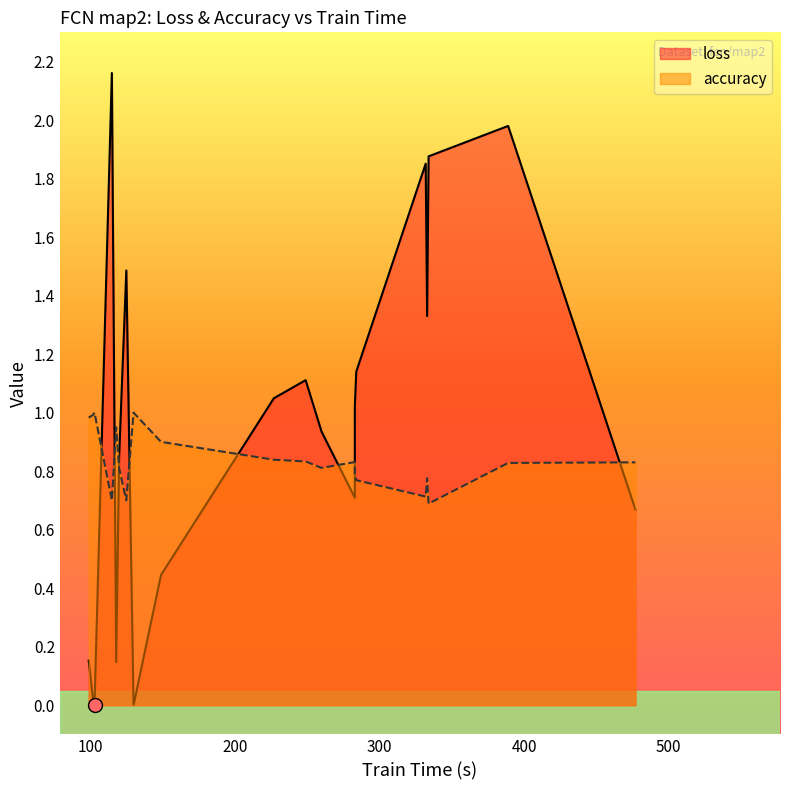

How many categories are shown in the chart?

20